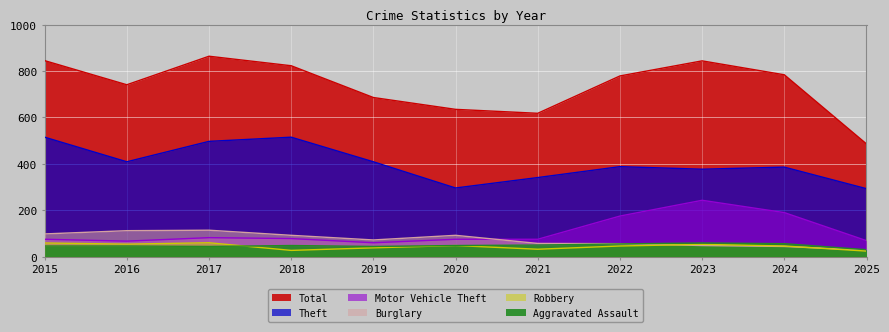

Reading right to left, list all the values displayed in this chart.

Aggravated Assault: 30	56	59	55	50	48	44	48	44	46	46
Burglary: 28	44	48	56	57	92	72	92	114	112	98
Motor Vehicle Theft: 69	190	243	175	75	75	60	78	82	67	75
Robbery: 24	46	53	46	32	48	38	27	60	54	59
Theft: 293	386	377	388	341	296	409	515	497	409	515
Total: 486	784	844	779	618	635	686	823	864	741	845